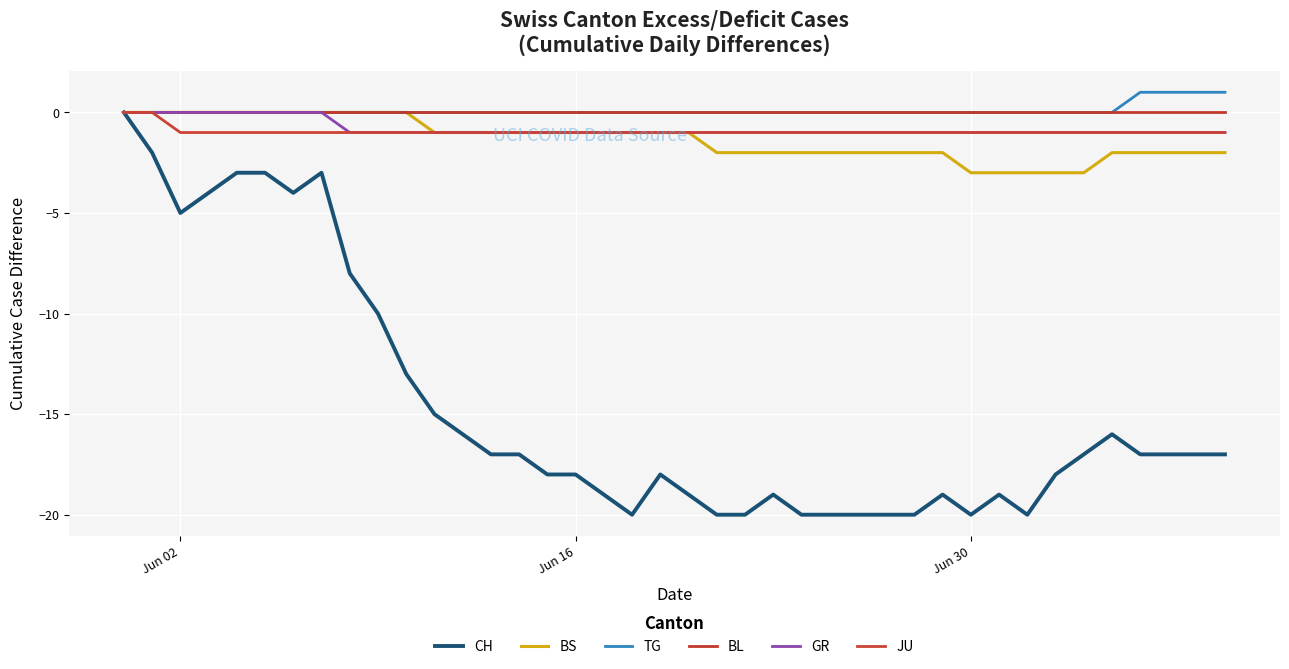

How many lines are shown in the chart?

6